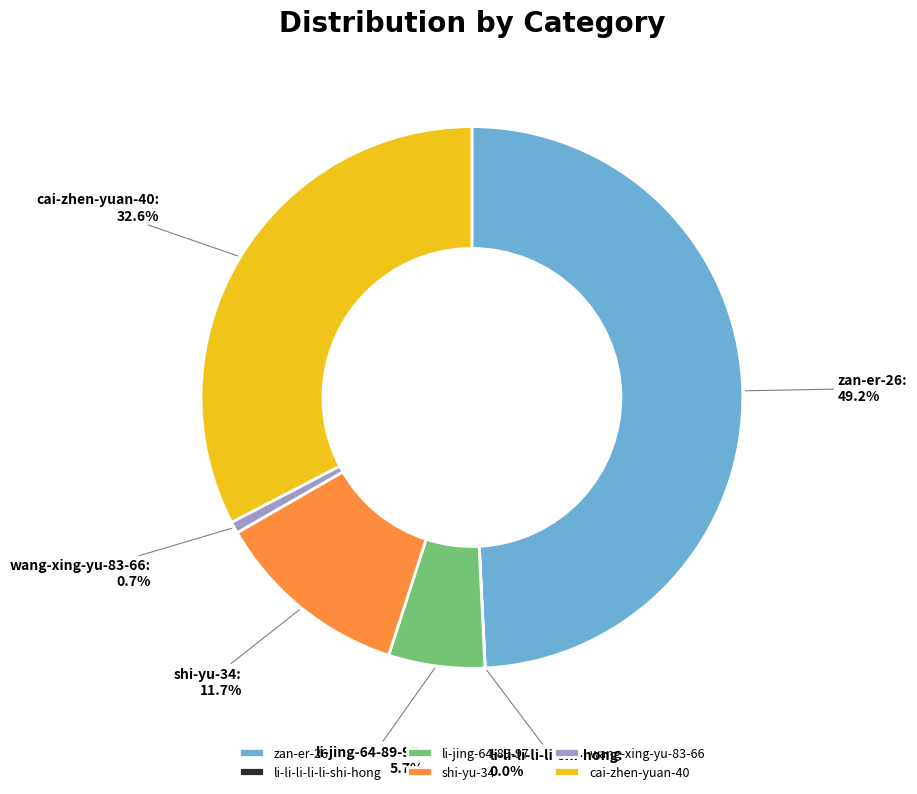

Which has a higher value, cai-zhen-yuan-40 or wang-xing-yu-83-66?

cai-zhen-yuan-40